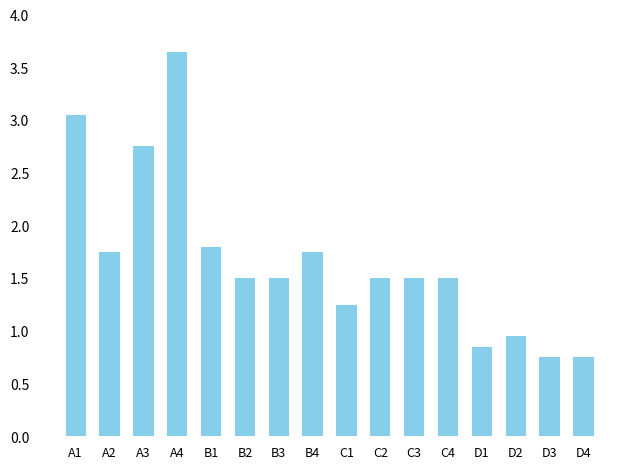

At which label does the data first exceed 1?

A1